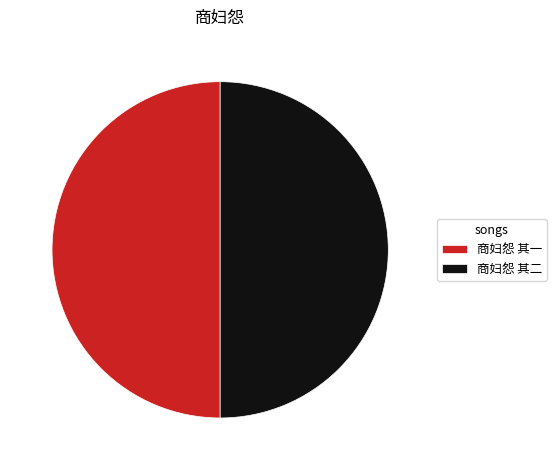

Approximately how many times larger is the value at 商妇怨 其一 compared to 商妇怨 其二?

1.0